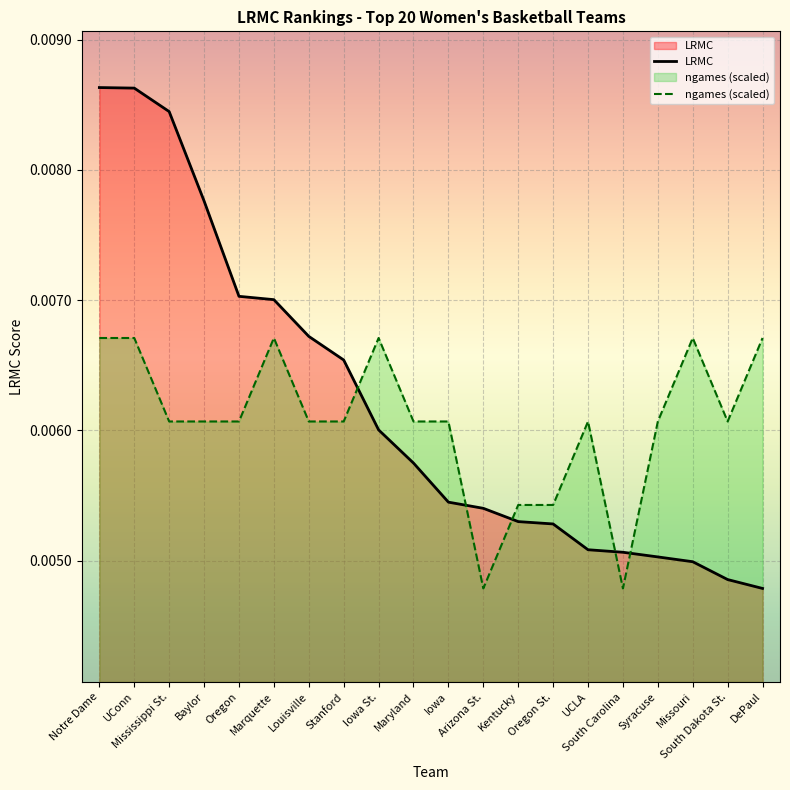

After their last crossing, which series has the higher values: ngames (scaled) or LRMC?

ngames (scaled)